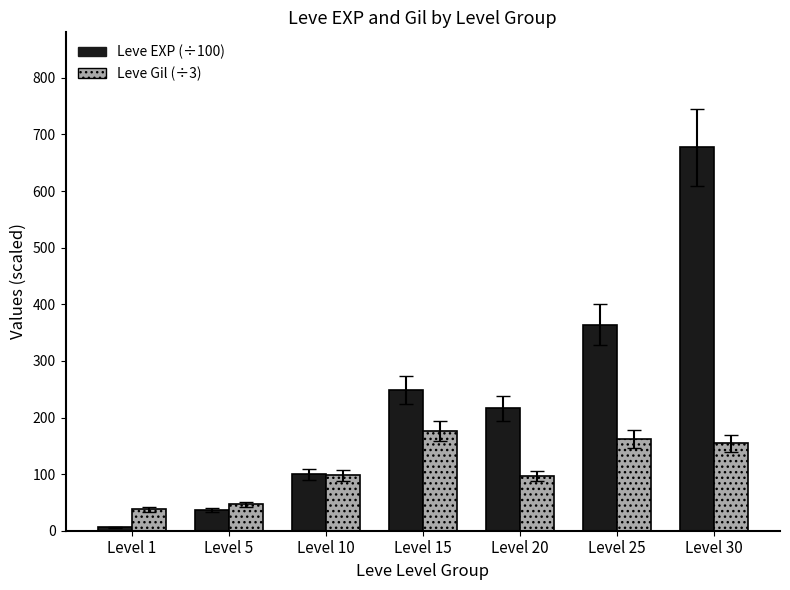

What is the maximum value shown in the chart?

677.3